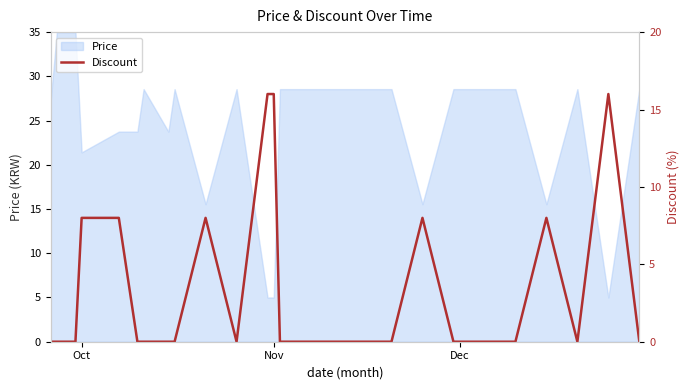

Where is Price nearest to the value 20?

Oct